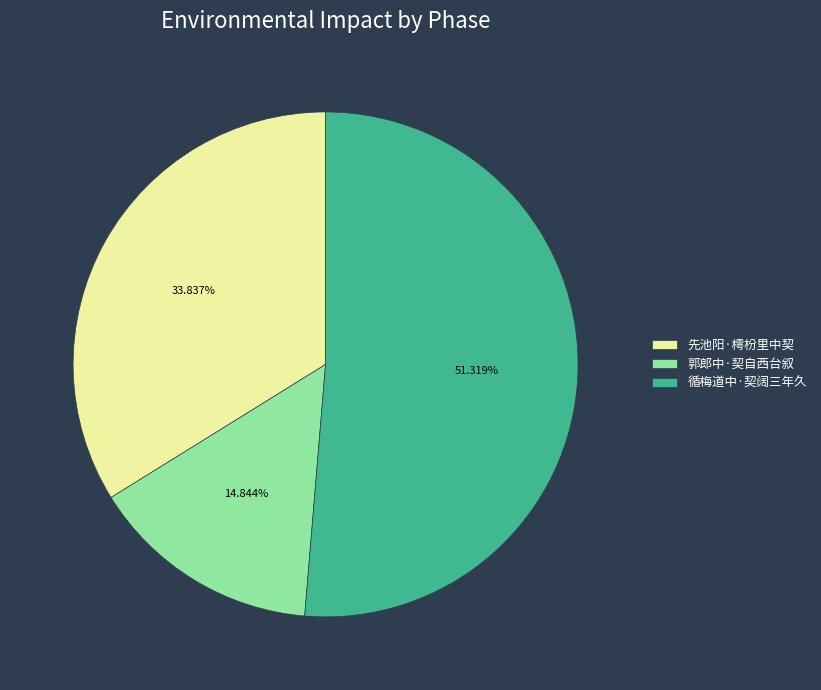

Count the number of slices in the pie.

3